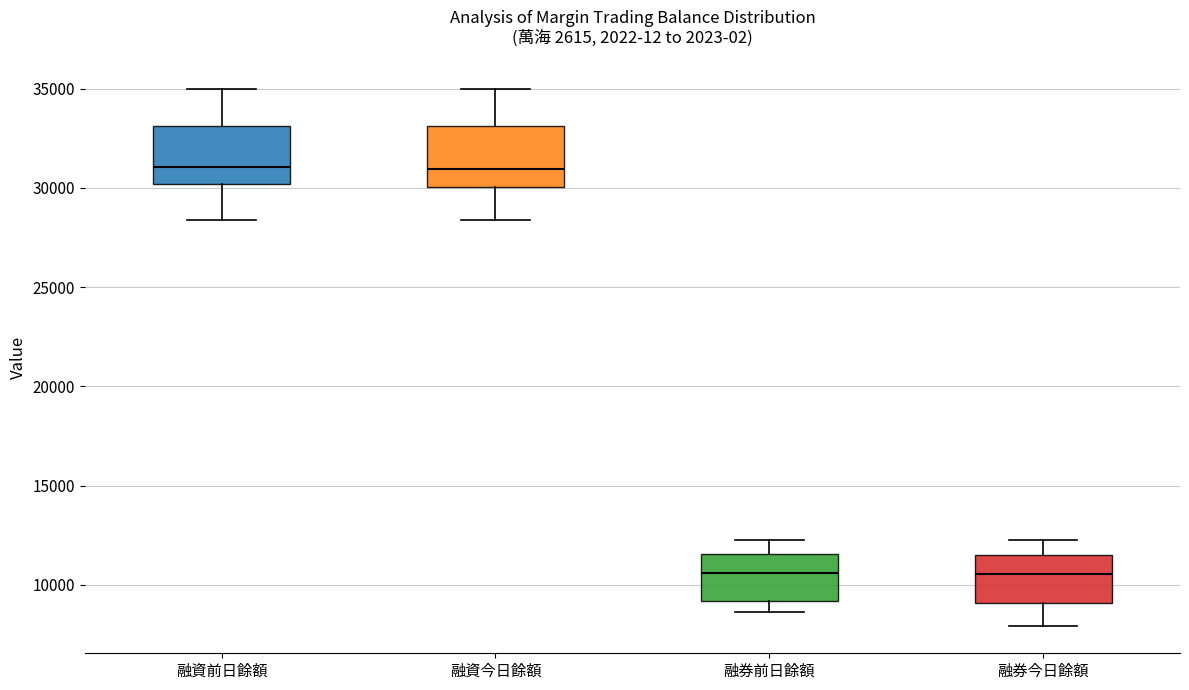

Where does the median line of the box for 融資前日餘額 sit on the y-axis? The values are not printed on the chart, so give them approximately, as read against the axis.

31000